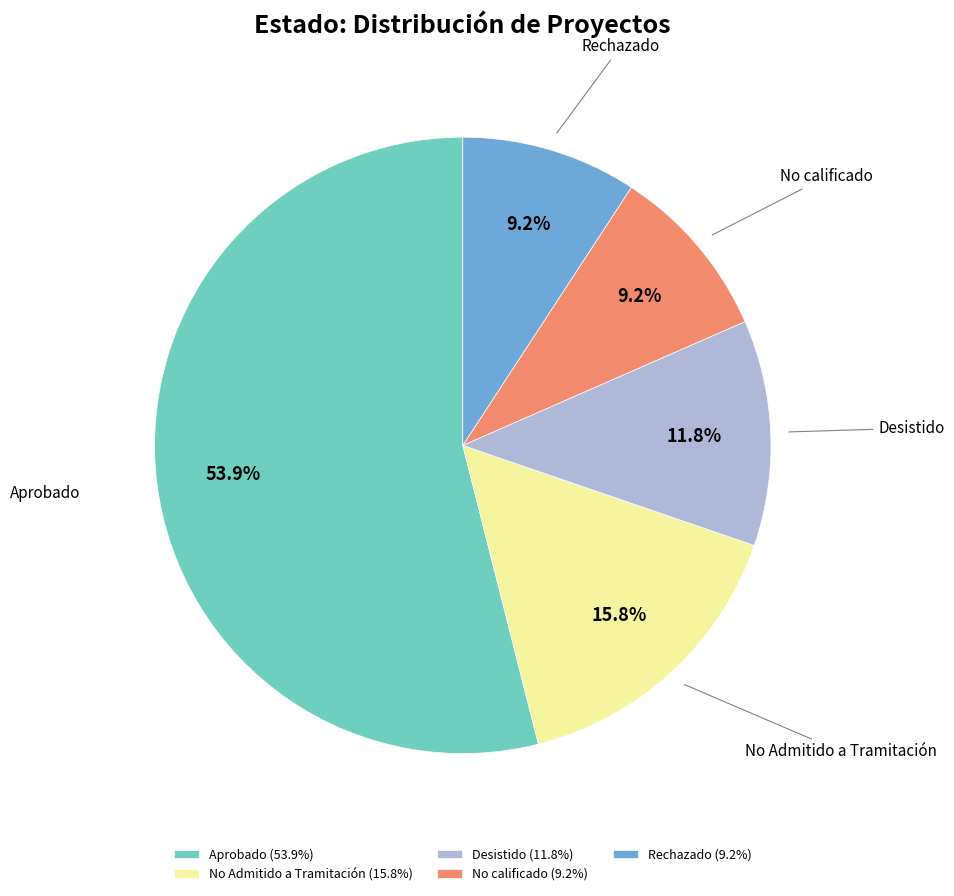

How many segments does this pie chart have?

5